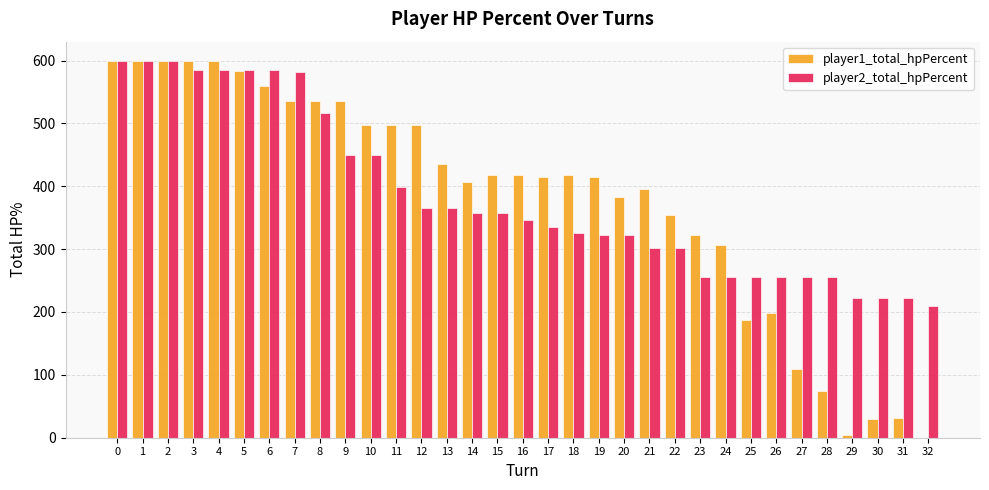

Is it true that player2_total_hpPercent equals 256 at 27?

True